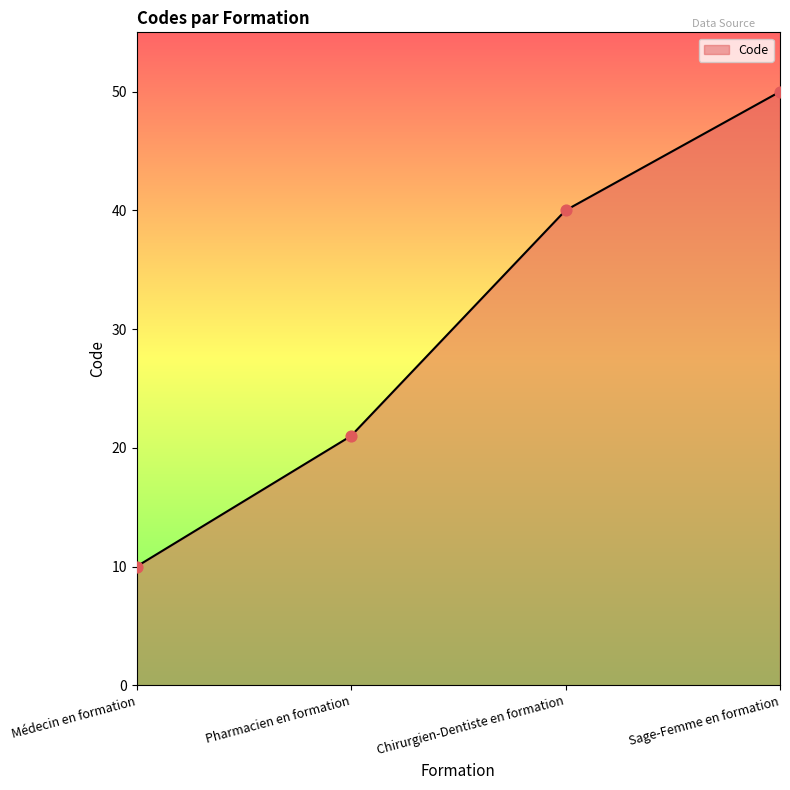

Between Médecin en formation and Sage-Femme en formation, which is larger?

Sage-Femme en formation